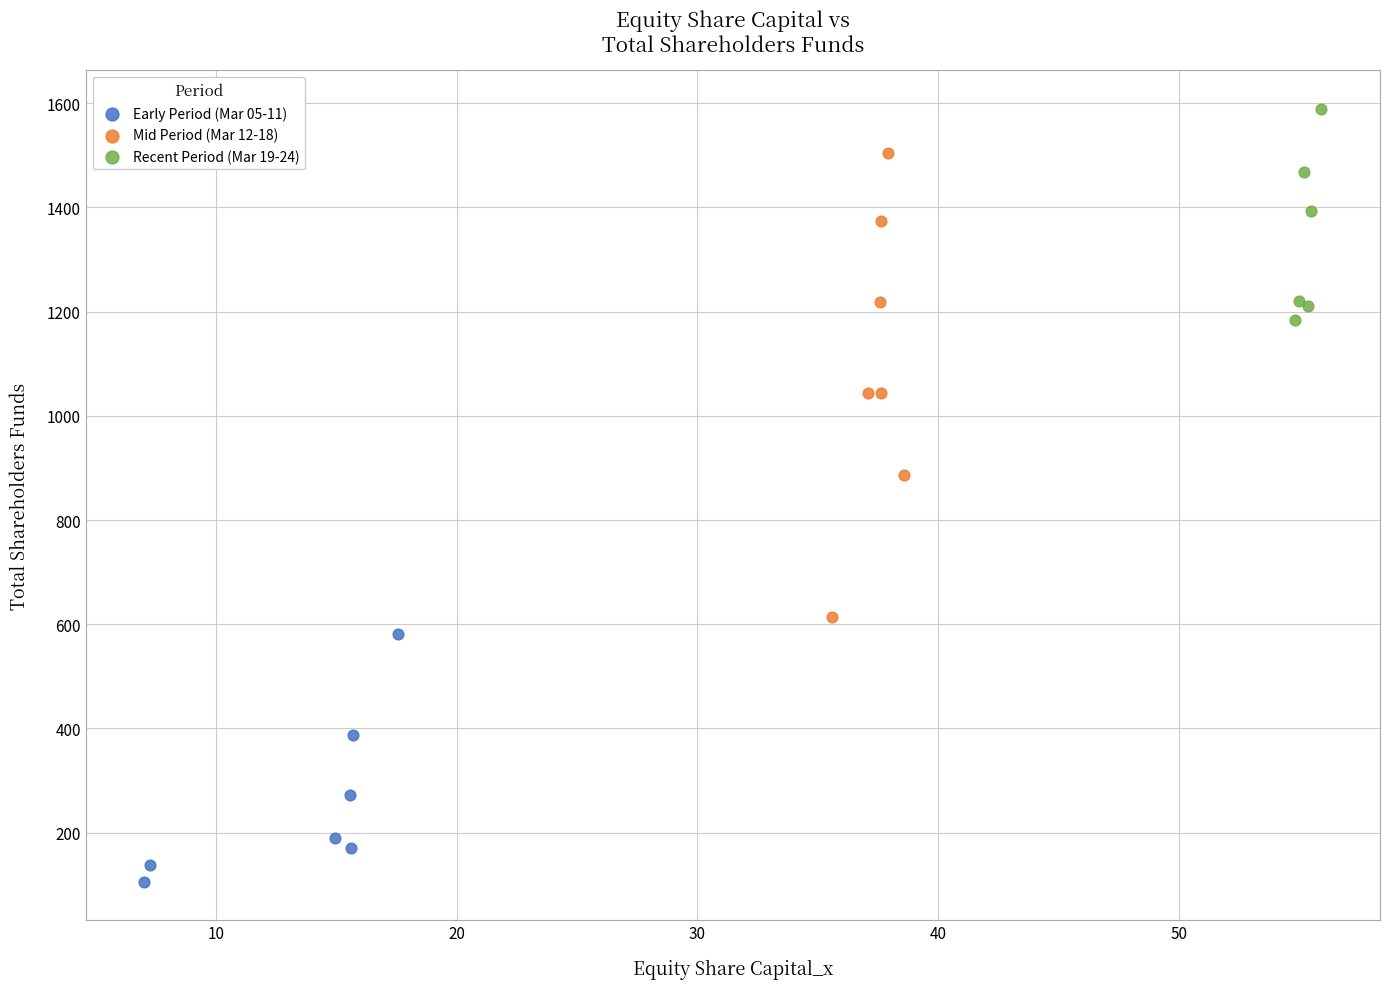

Which series contains the lowest Y value?

Early Period (Mar 05-11)